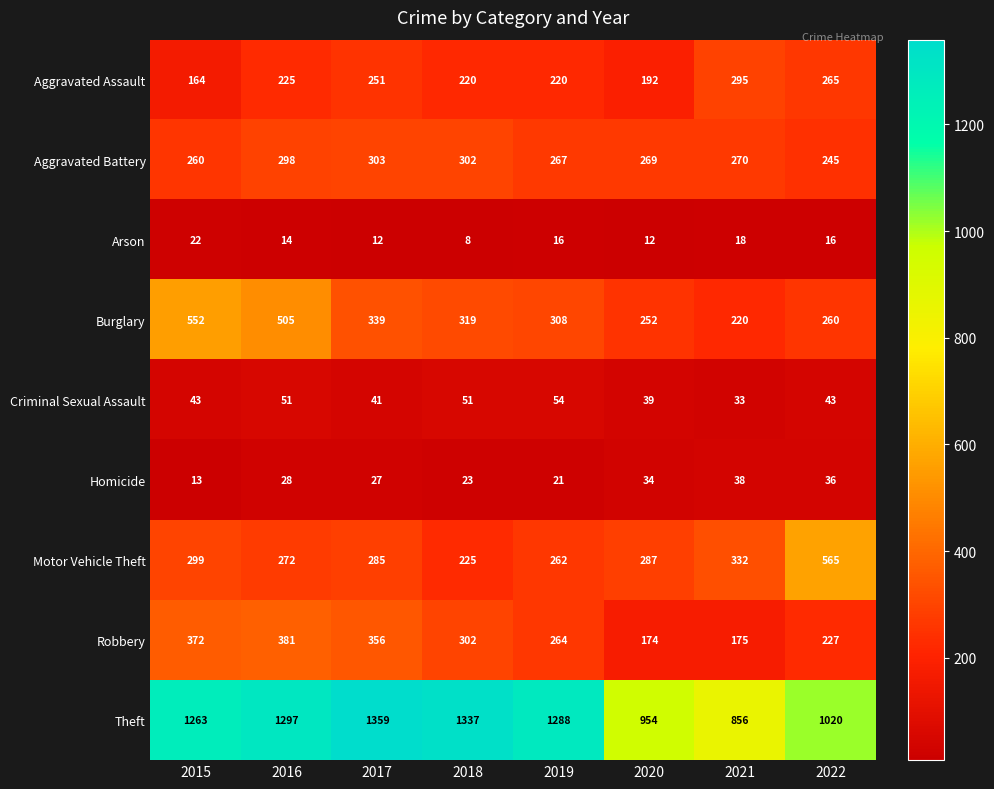

The value of Criminal Sexual Assault at 2015 is 43. True or false?

True